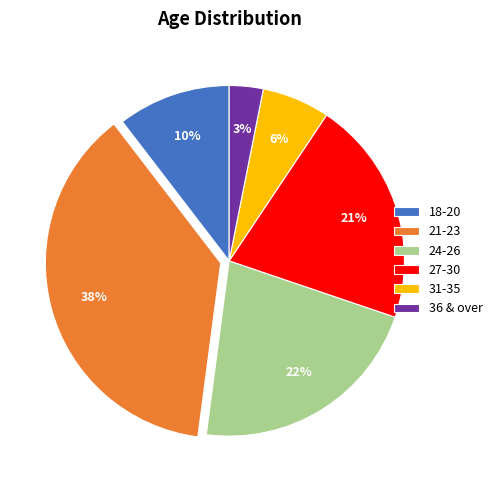

Which slice is the smallest?

36 & over